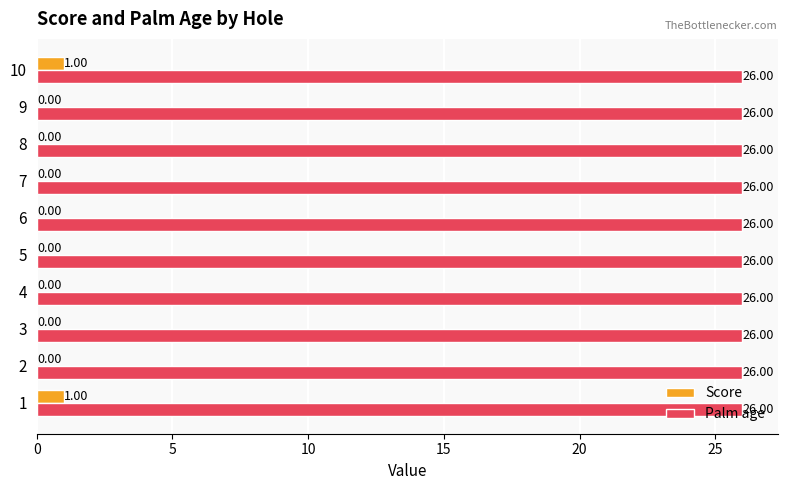

Is the value of Score at 10 greater than the value of Palm age at 3?

No